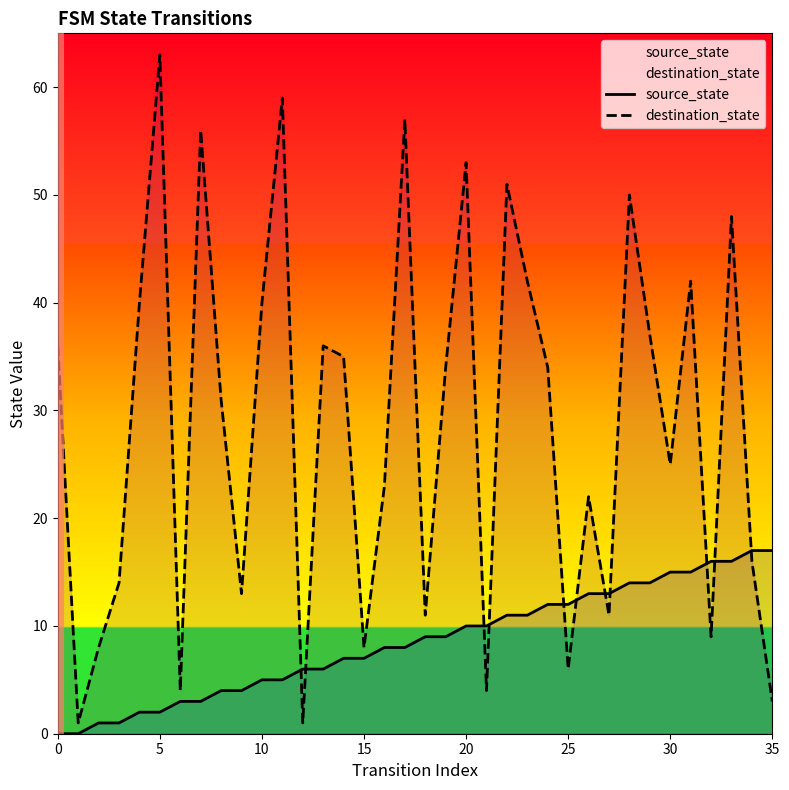

Rank the series by their maximum value, from highest to lowest.

destination_state, source_state